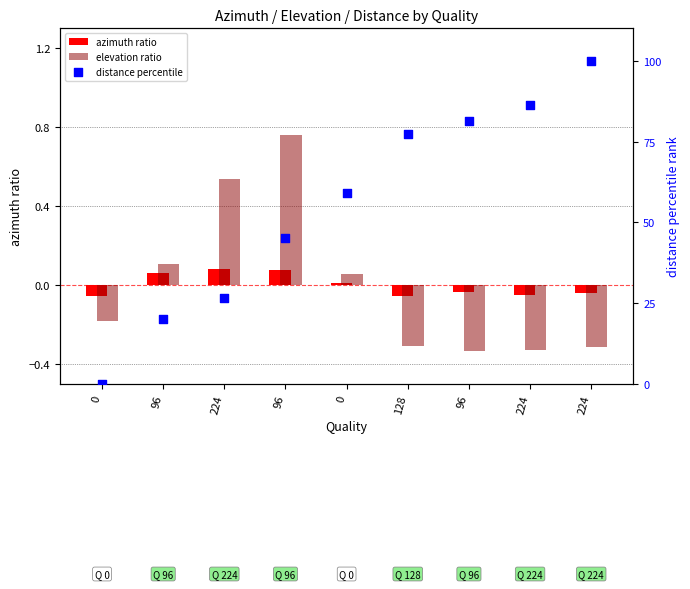

Which series reaches the maximum Y coordinate?

distance percentile